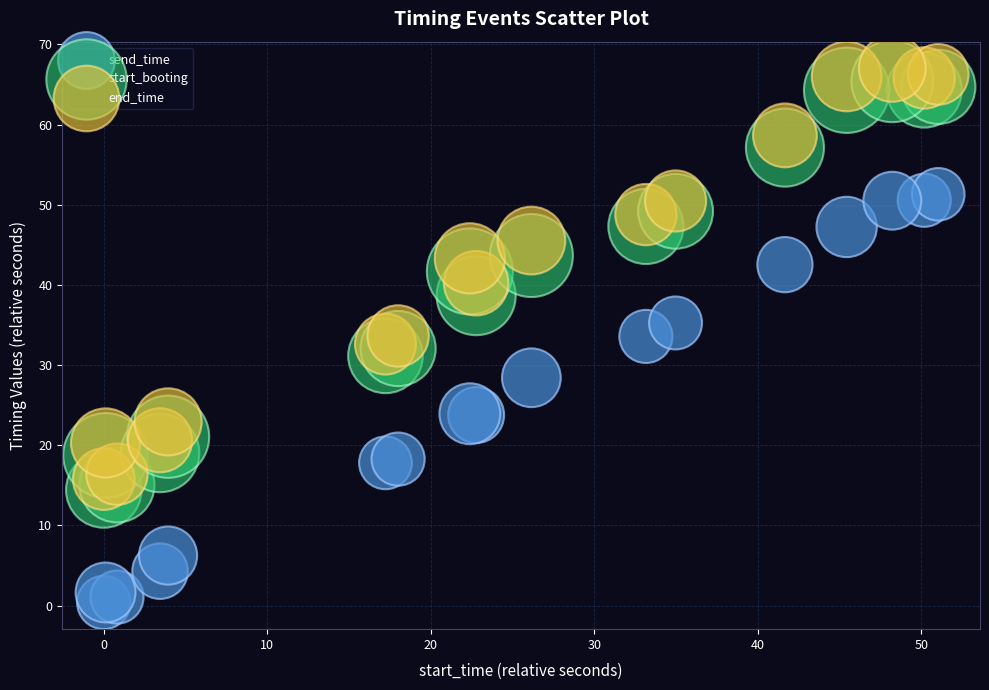

Which series contains the lowest Y value?

send_time